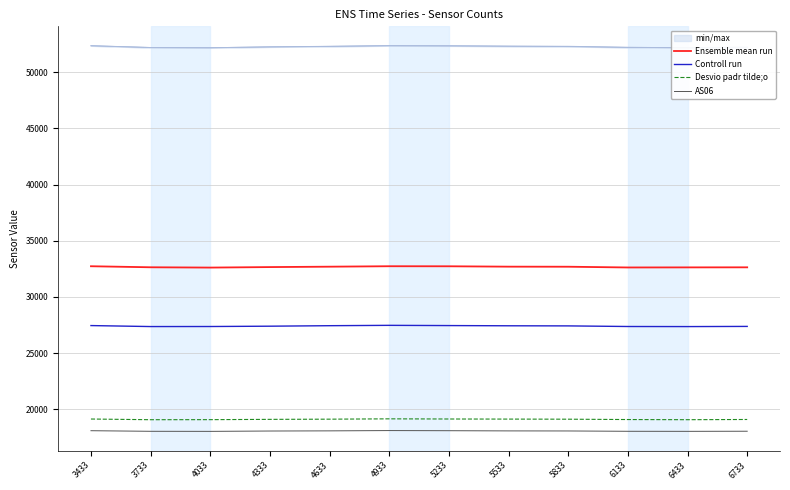

Which category has the highest value in the AS06 series?

4933